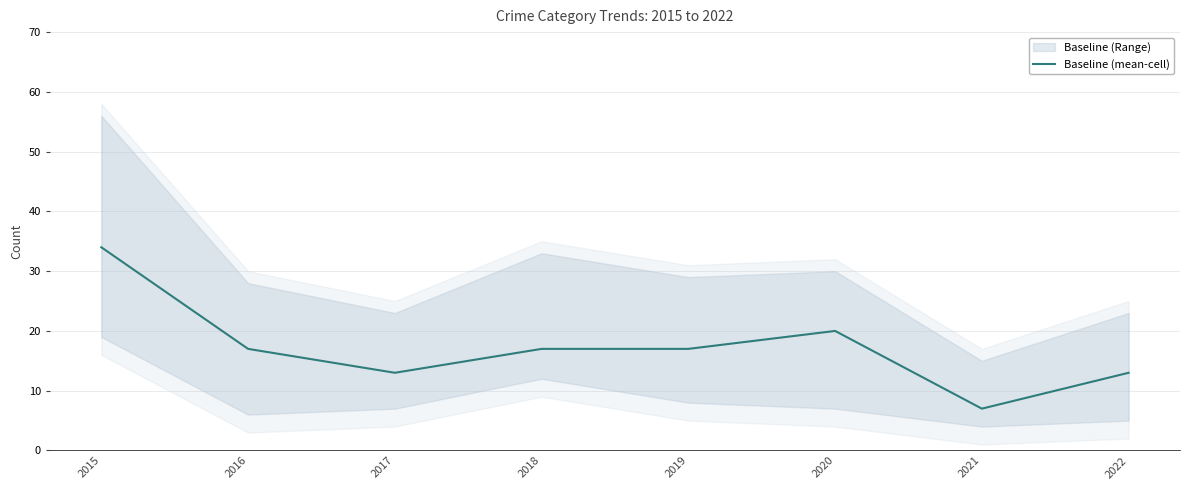

List the labels in order of value, largest first.

2015, 2020, 2016, 2018, 2019, 2017, 2022, 2021